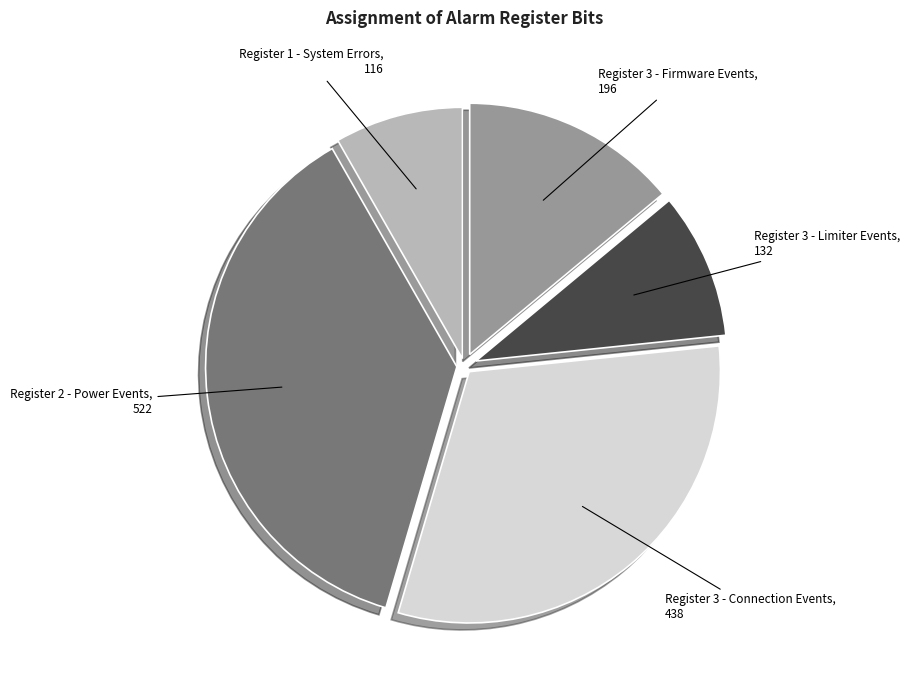

Does any single category account for the majority?

No